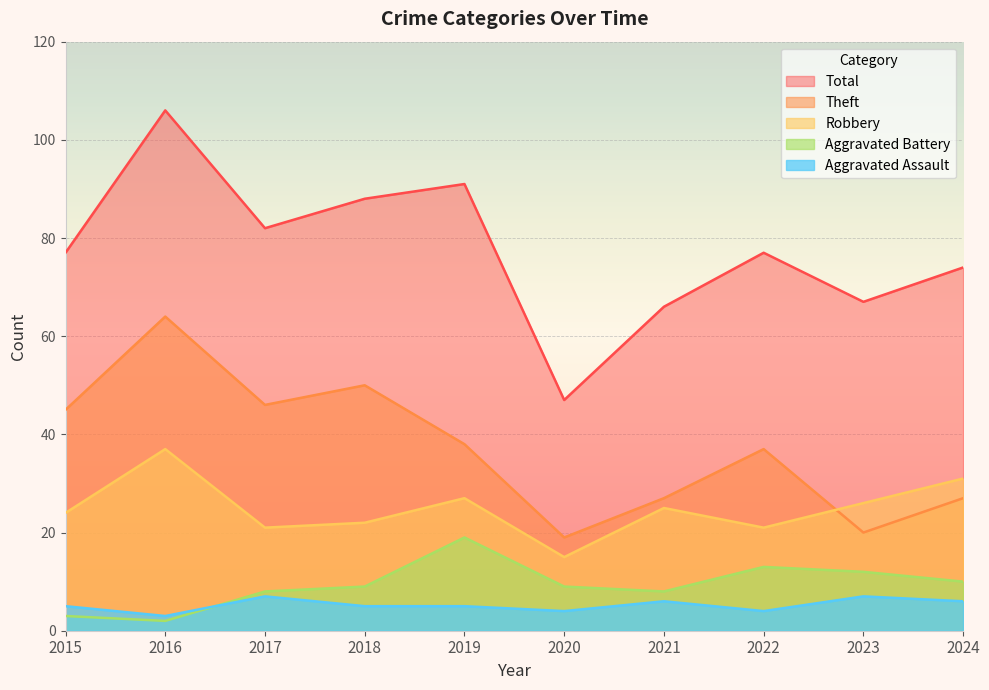

What is the difference between the maximum and minimum values in the Total series?

59